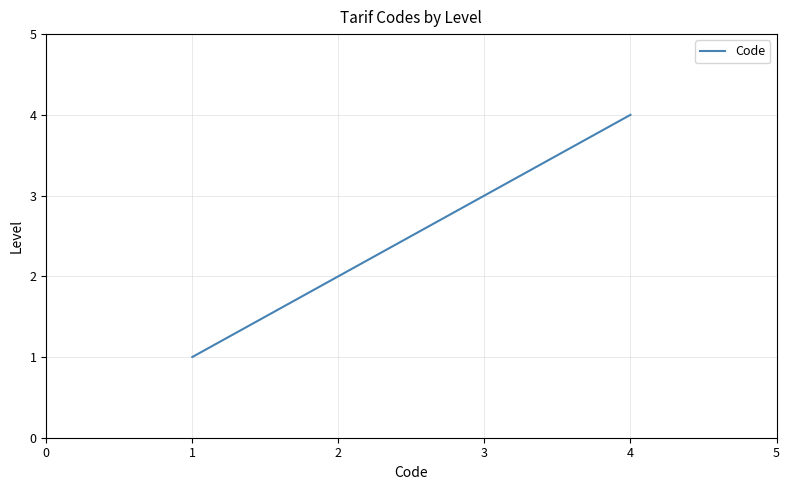

What is the smallest value displayed?

1